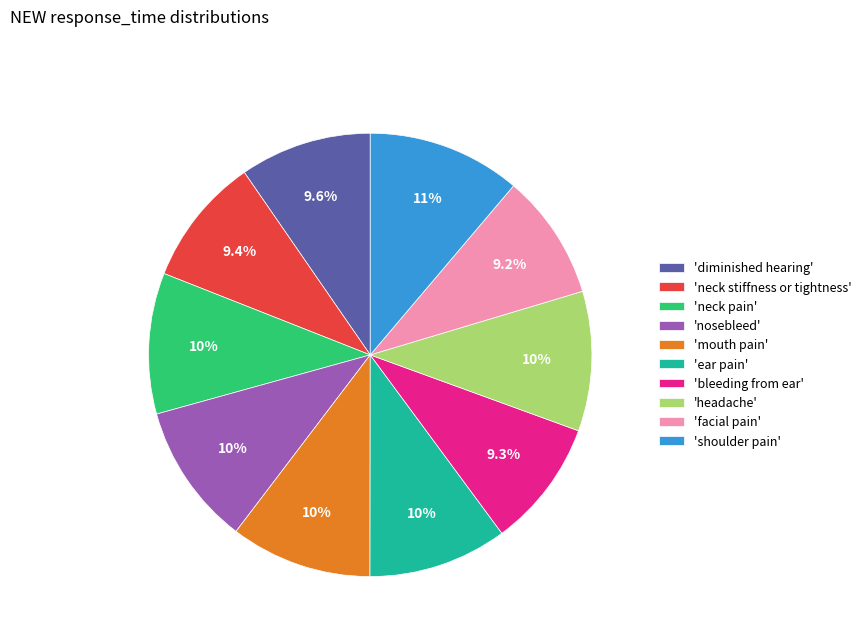

What is the ratio of the value at 'shoulder pain' to the value at 'diminished hearing'?

1.2